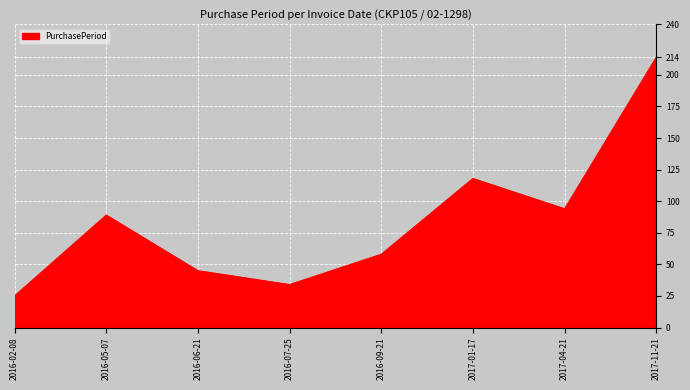

What is the change in value from 2016-02-08 to 2016-09-21?

+33